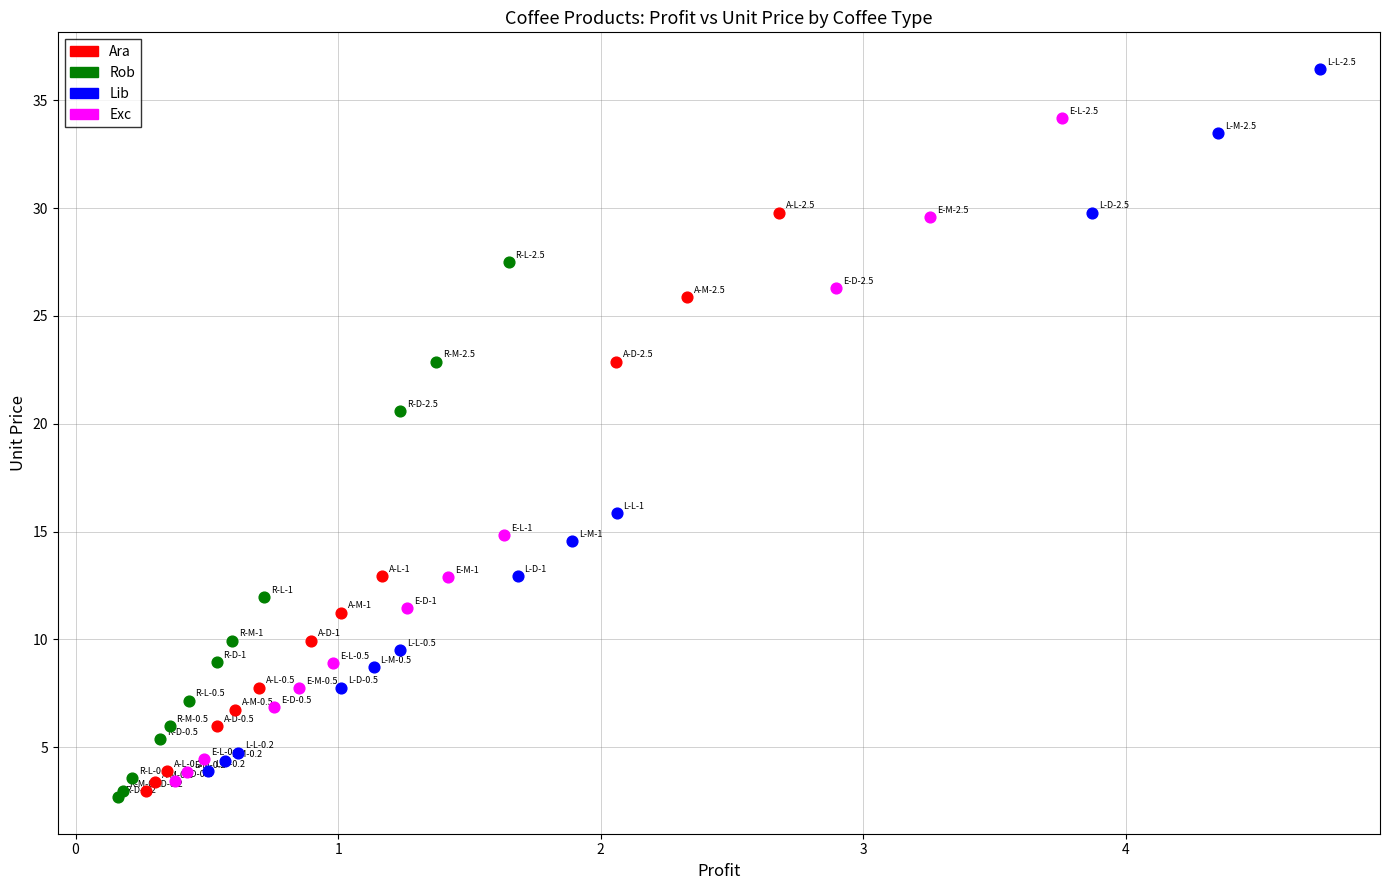

Which series reaches the maximum Y coordinate?

Lib